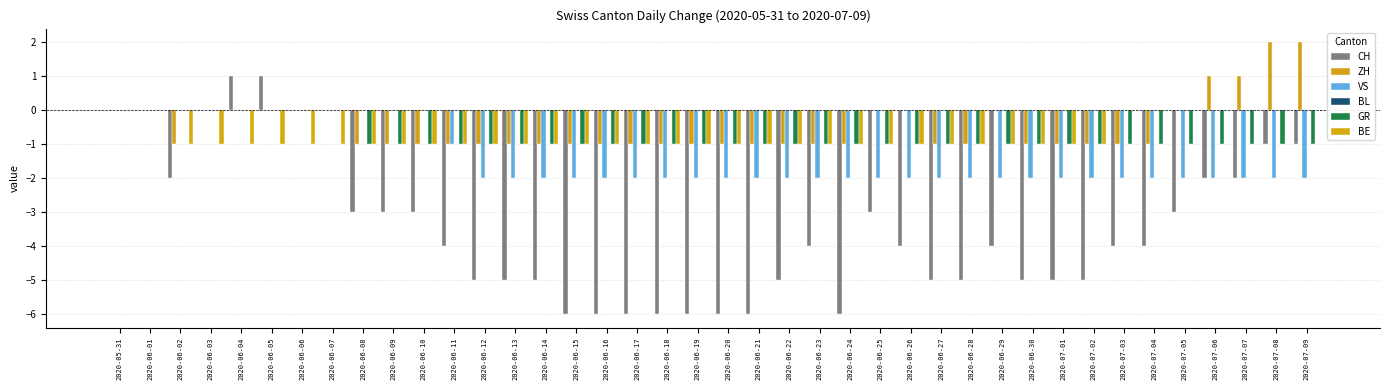

Count the number of data series in this chart.

5